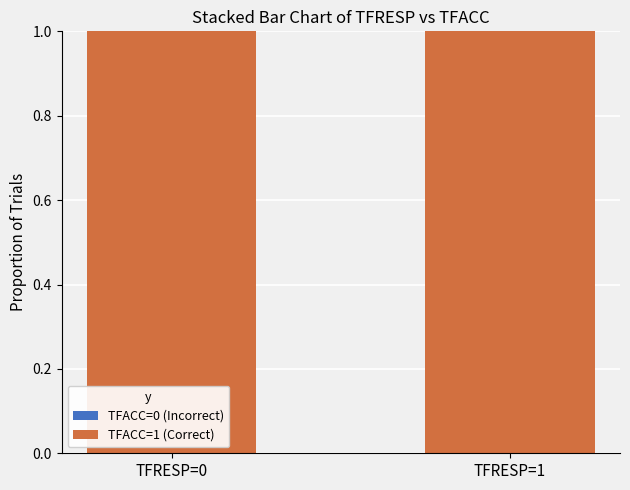

Between TFRESP=0 and TFRESP=1, which series saw the biggest shift?

TFACC=0 (Incorrect)